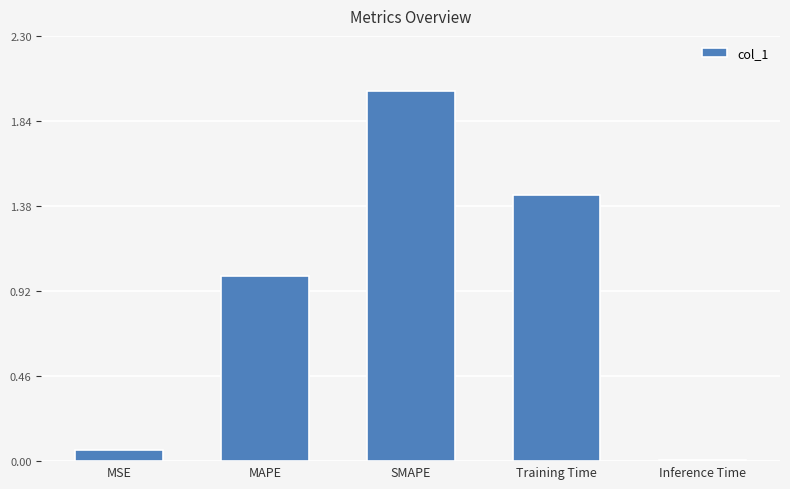

List the labels in order of value, largest first.

SMAPE, Training Time, MAPE, MSE, Inference Time